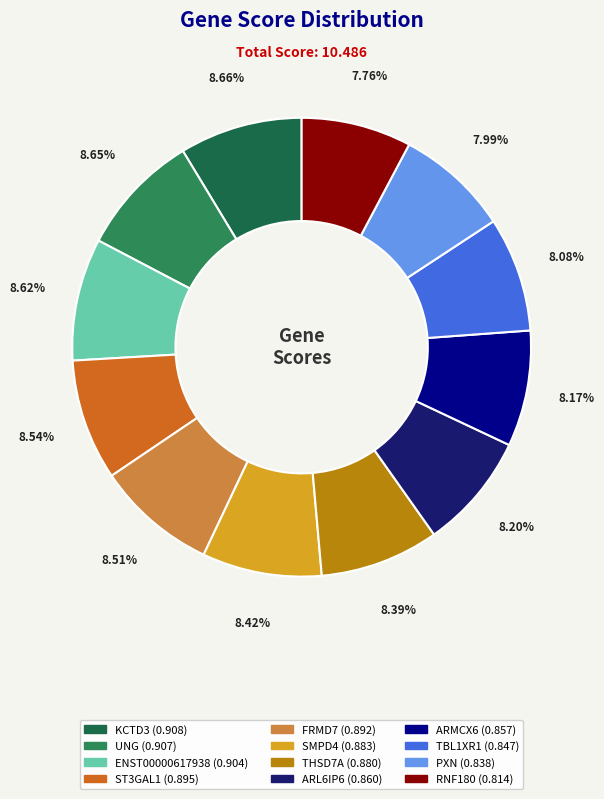

To the nearest percent, what is the difference between the largest and smallest slice percentages?

1%